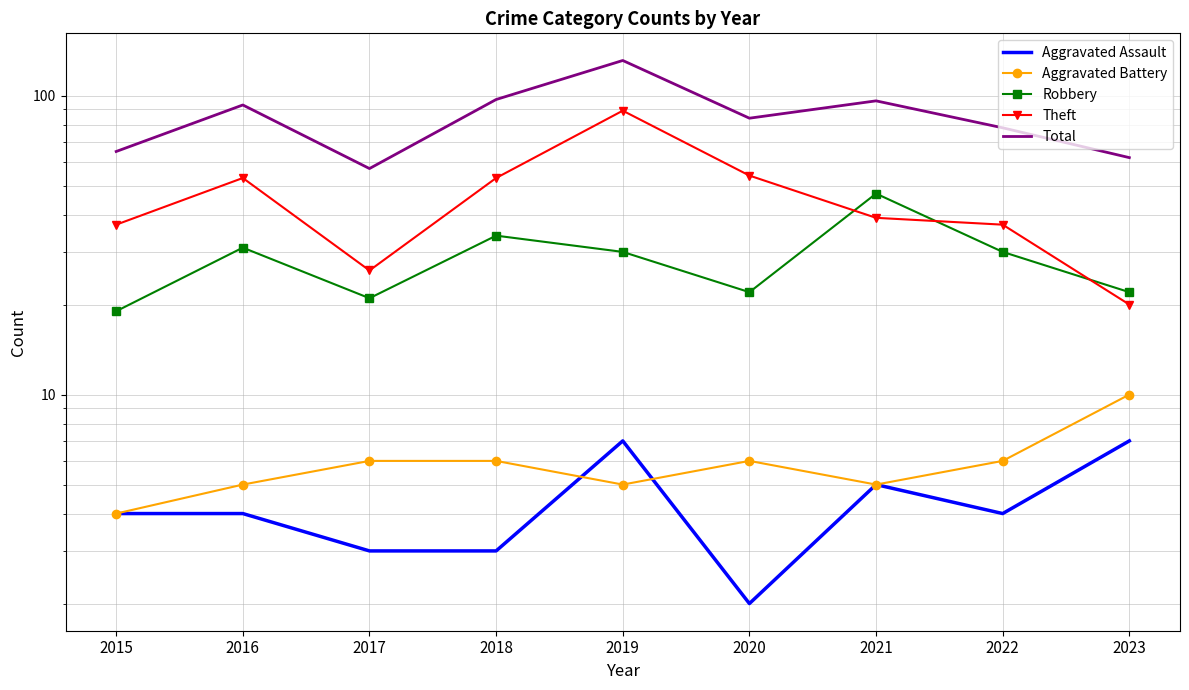

What is the minimum value for Robbery?

19